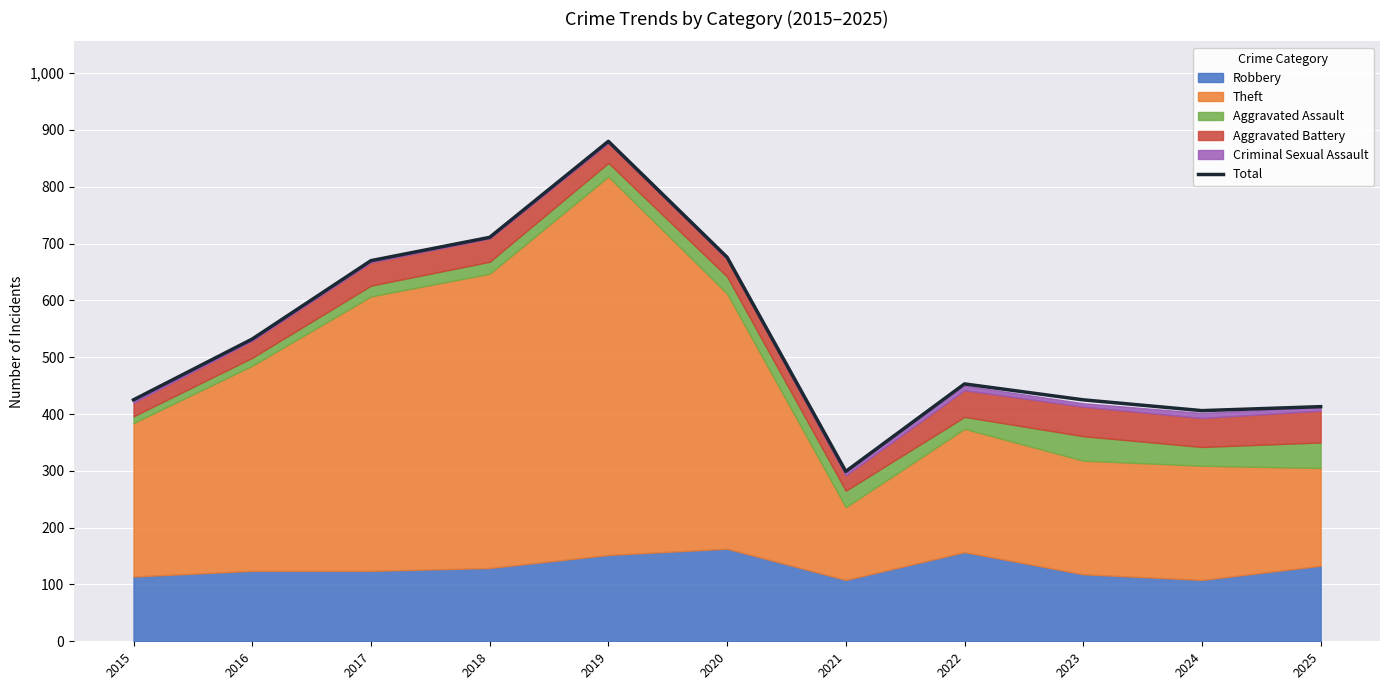

The value of Total at 2017 is 670. True or false?

True